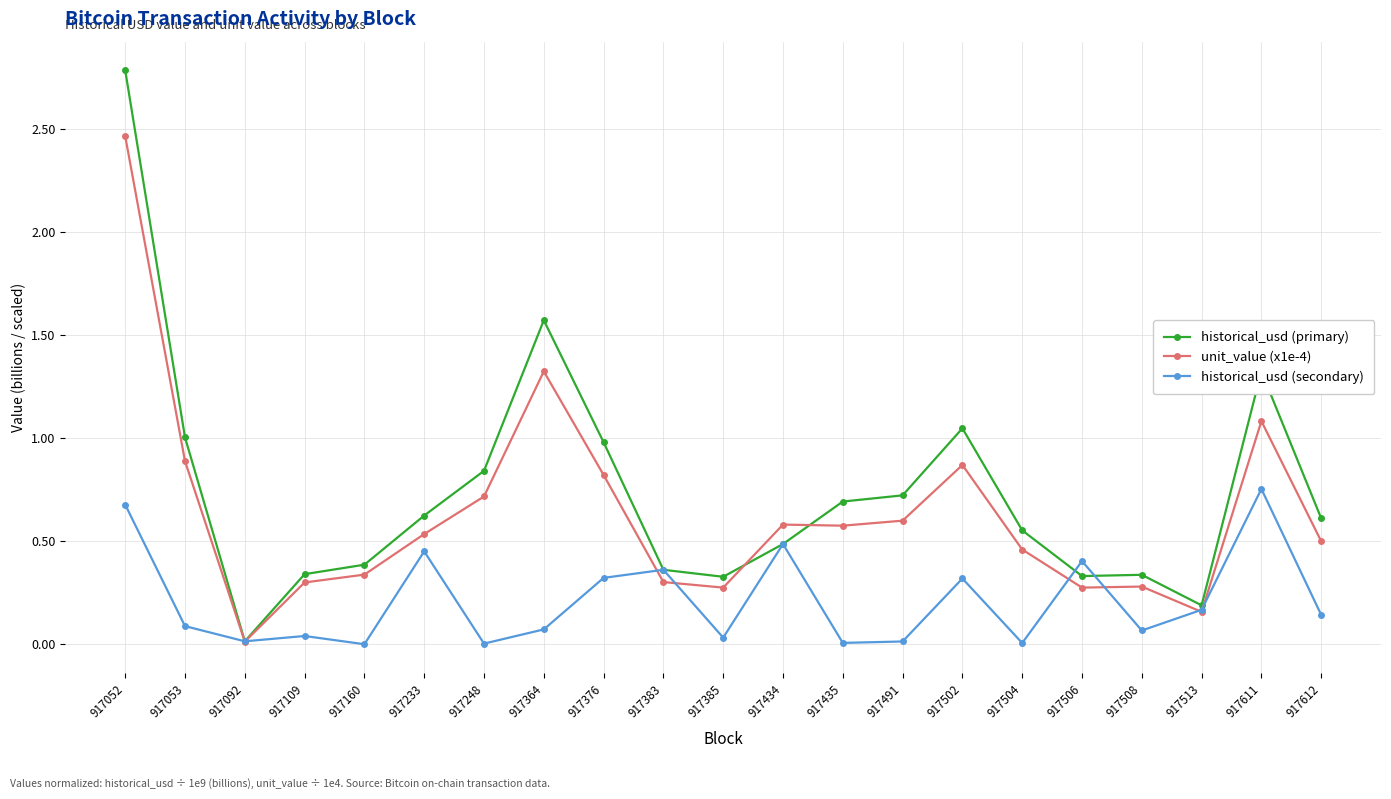

True or false: unit_value (x1e-4) has more than 0 interior local peaks.

True